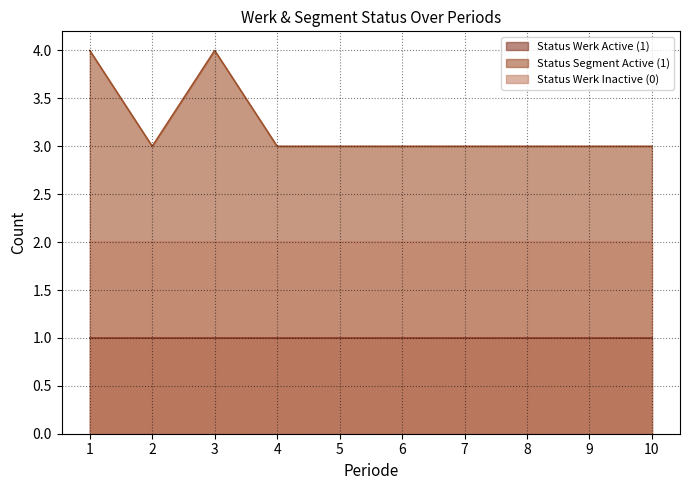

At which category is the sum across all series the highest?

1